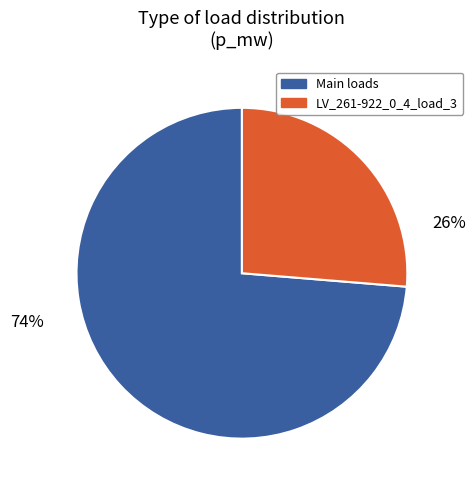

To the nearest percent, what is the average slice percentage?

50%